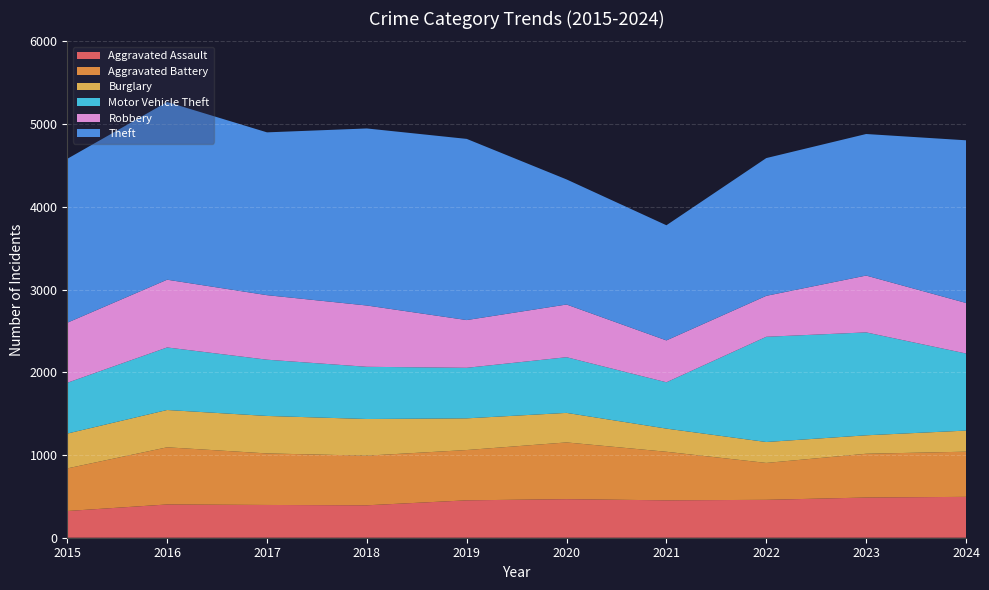

Reading left to right, what are all the values shown in this chart?

Aggravated Assault: 2015=323	2016=402	2017=396	2018=392	2019=452	2020=466	2021=452	2022=458	2023=486	2024=494
Aggravated Battery: 2015=515	2016=691	2017=623	2018=600	2019=608	2020=686	2021=587	2022=446	2023=529	2024=546
Burglary: 2015=421	2016=451	2017=453	2018=443	2019=383	2020=357	2021=280	2022=253	2023=223	2024=255
Motor Vehicle Theft: 2015=614	2016=756	2017=680	2018=631	2019=611	2020=673	2021=560	2022=1272	2023=1244	2024=932
Robbery: 2015=726	2016=819	2017=780	2018=741	2019=577	2020=637	2021=506	2022=495	2023=687	2024=611
Theft: 2015=1981	2016=2148	2017=1968	2018=2140	2019=2190	2020=1512	2021=1392	2022=1665	2023=1711	2024=1966